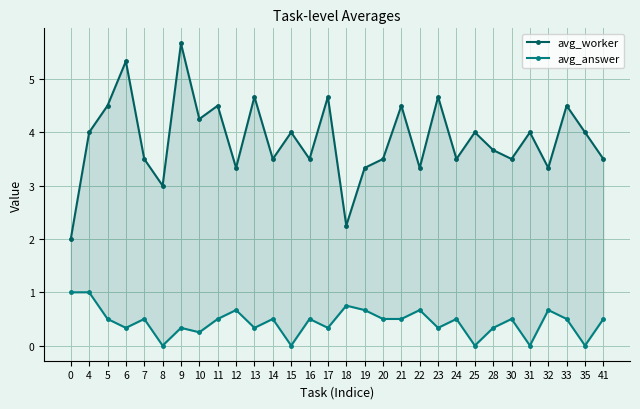

In avg_answer, how many points are lower than both neighbors (excluding endpoints)?

10